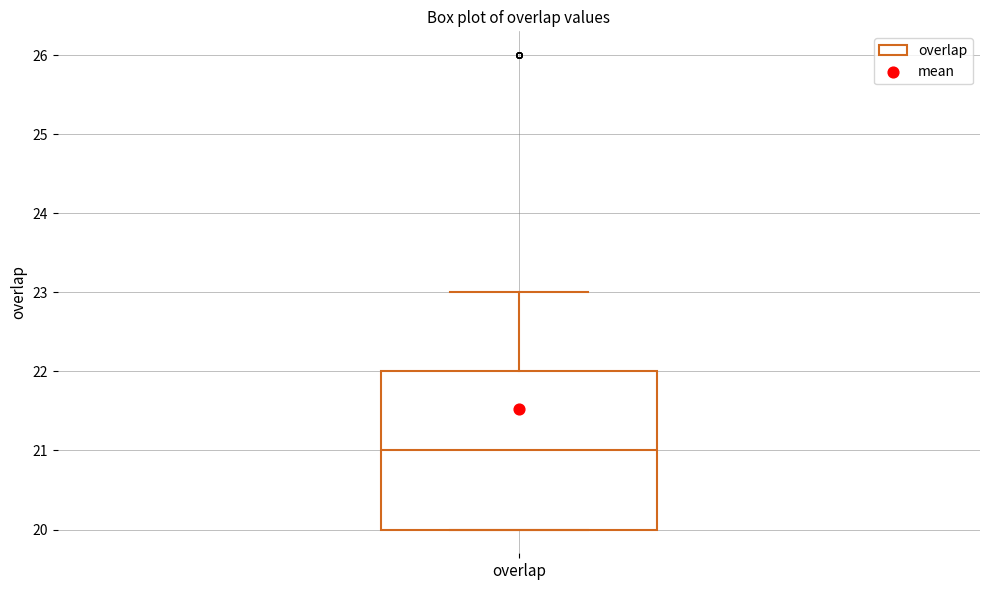

Read this box plot against the y-axis: the position of the median line, the range covered by the box, and the ends of both whiskers. The values are not printed on the chart, so give them approximately, as read against the axis.

median 21, box 20 to 22, whiskers 20 to 23